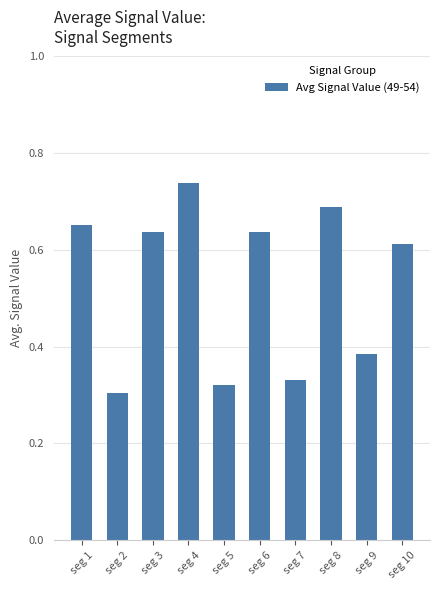

At which category does the chart reach its peak across all series?

seg 4